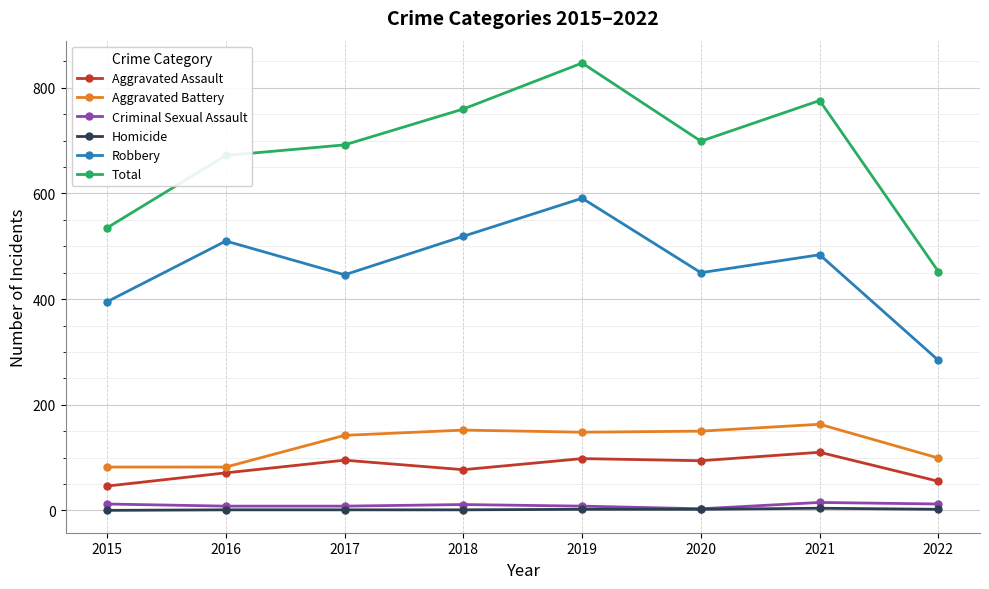

The Homicide series shows 4 at 2021. True or false?

True